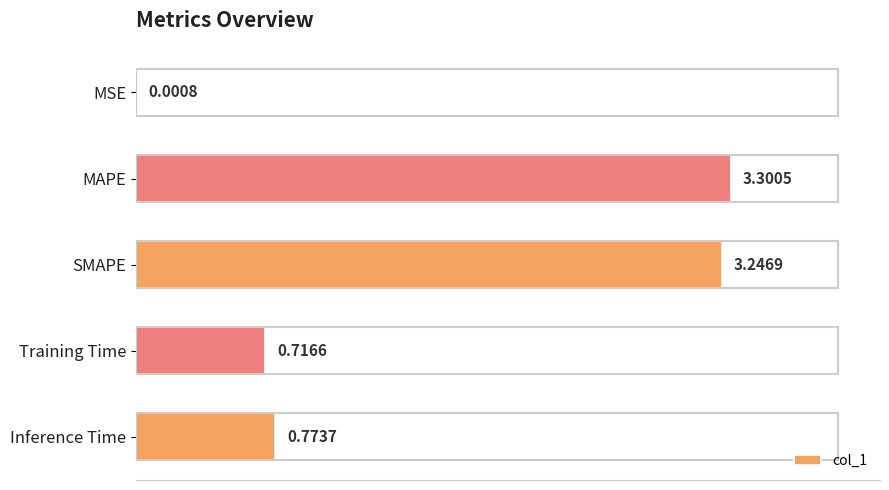

What is the sum of all values?

8.0